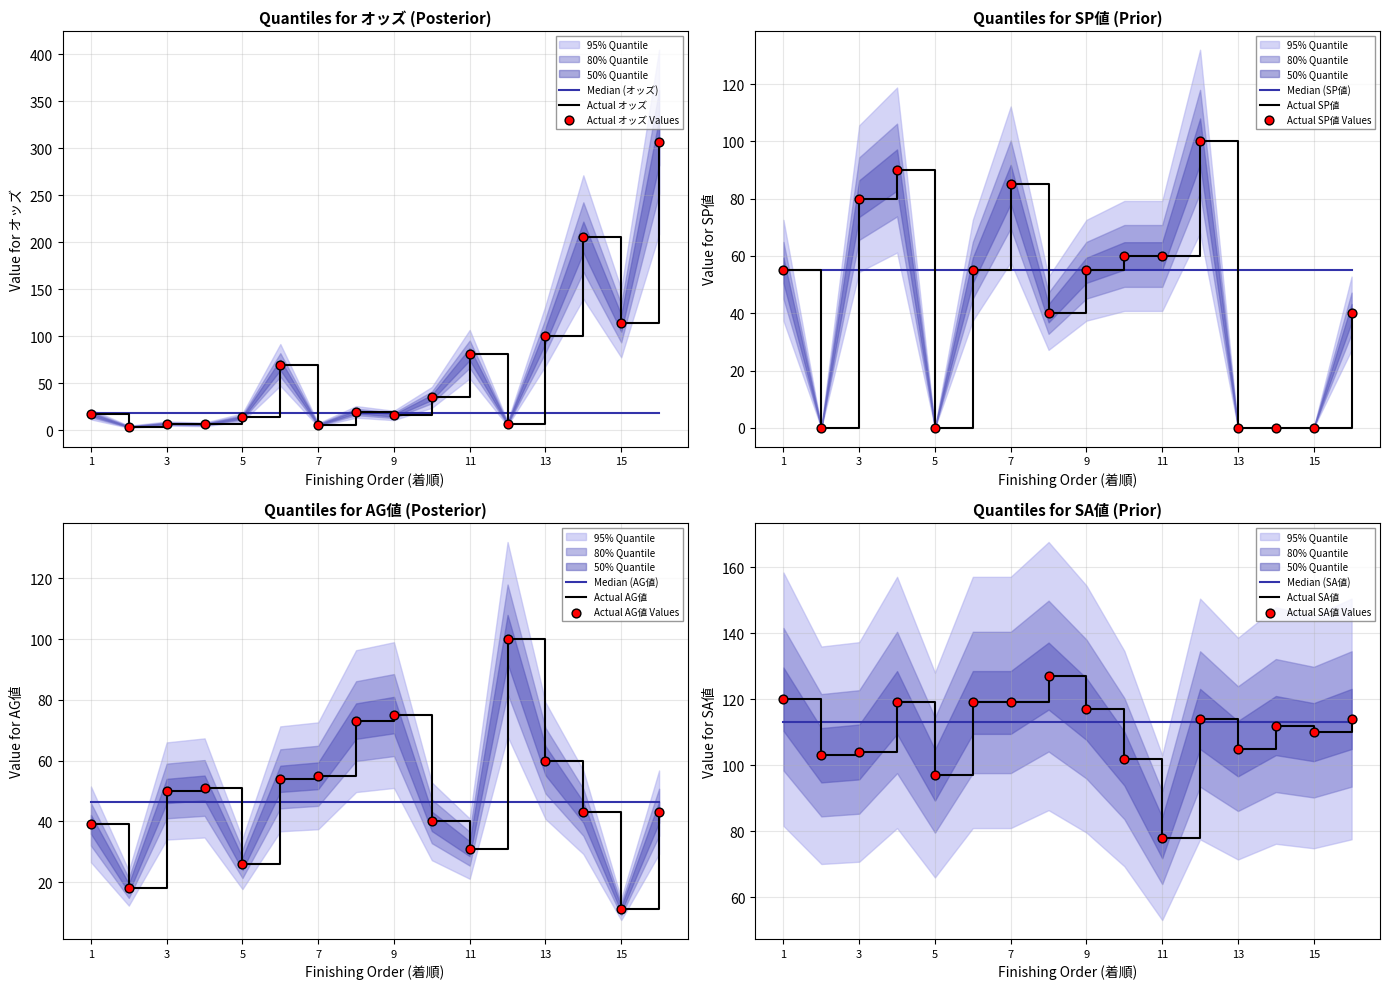

Which series contains the highest Y value?

オッズ